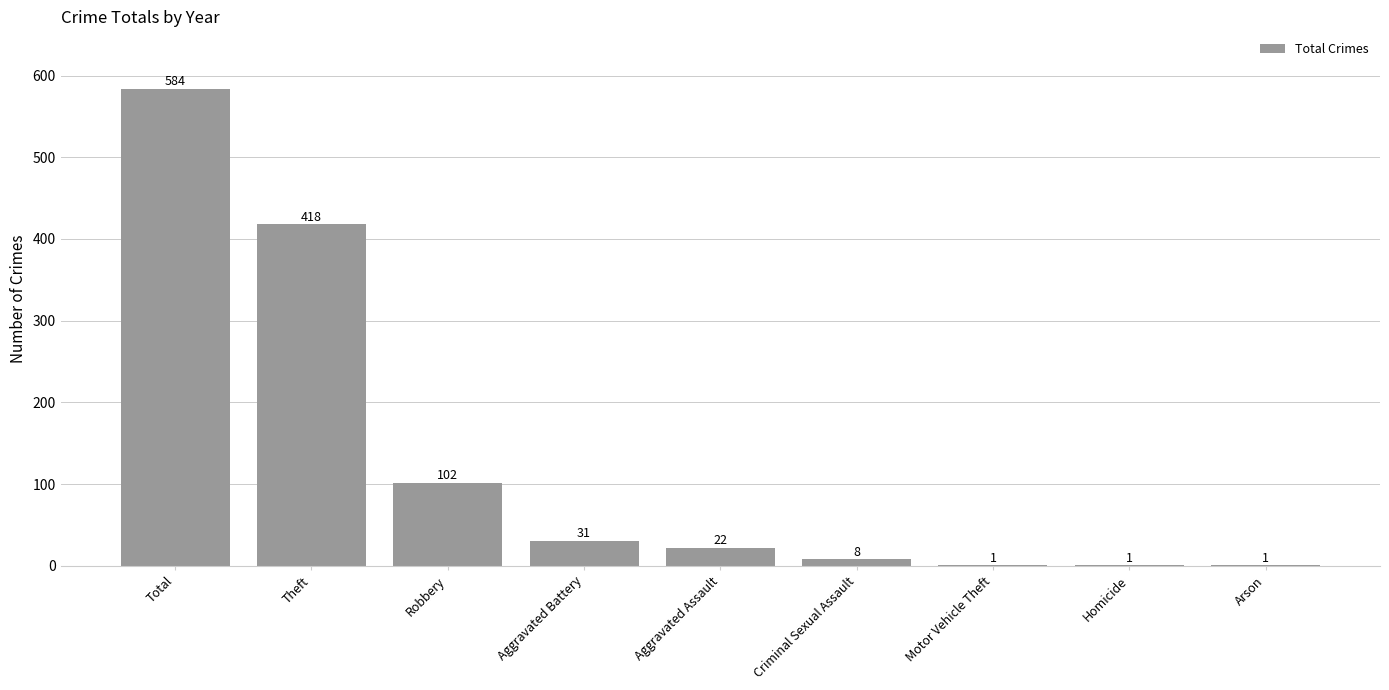

What is the average value?

130